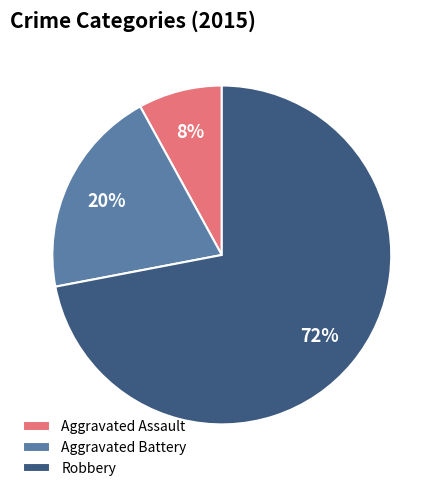

Which category has the smallest portion of the pie?

Aggravated Assault